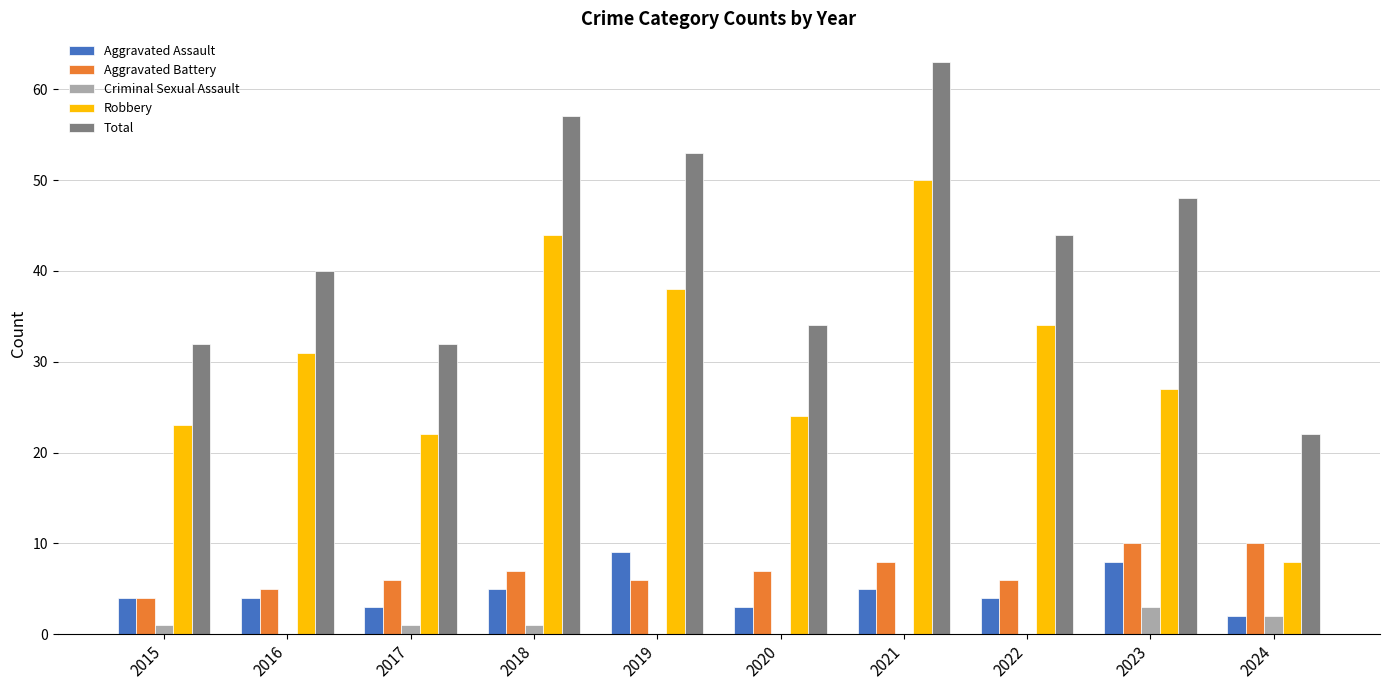

Are the bars grouped side by side (vs. stacked)?

Yes